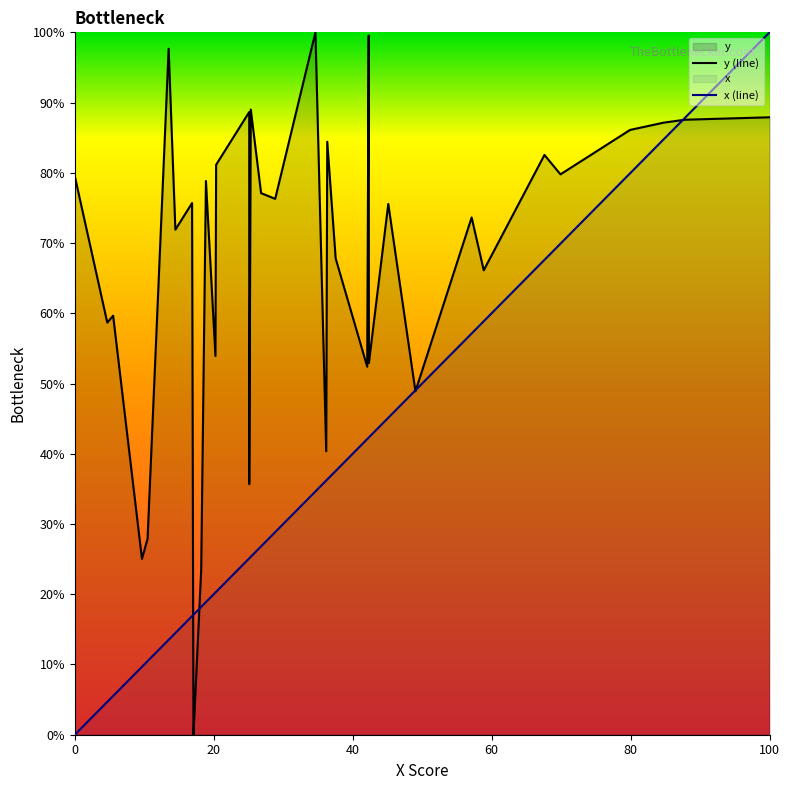

At which category is the sum across all series the highest?

100